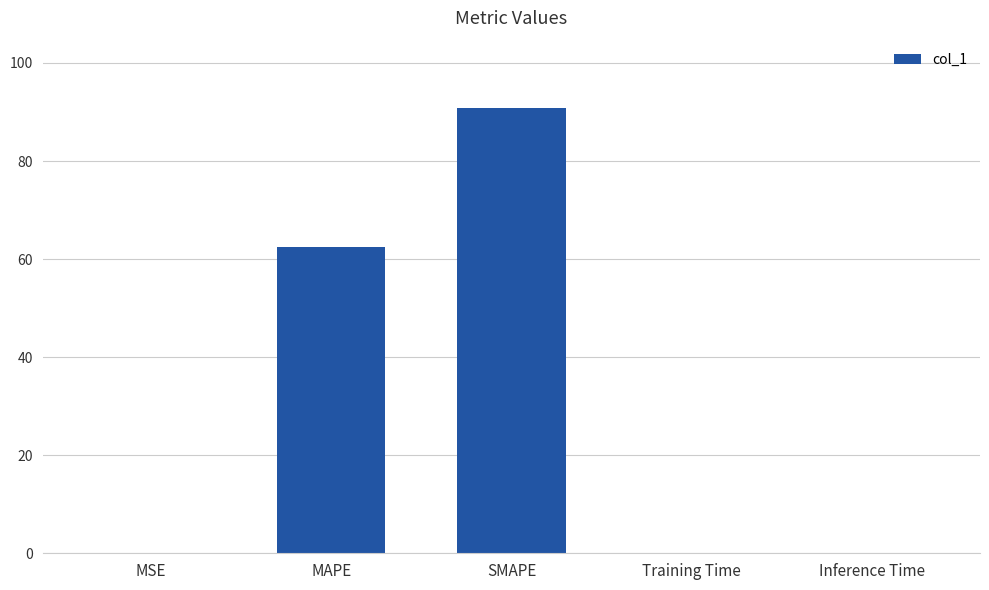

What value does the data have at MAPE?

62.5